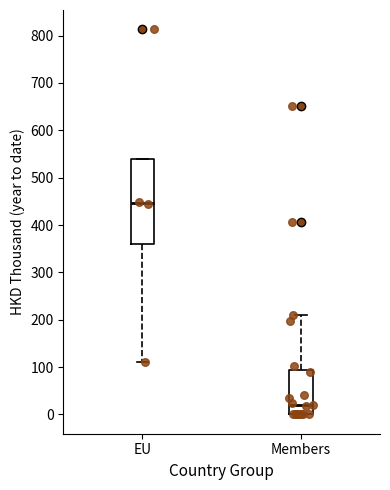

Which box has the highest median line?

EU